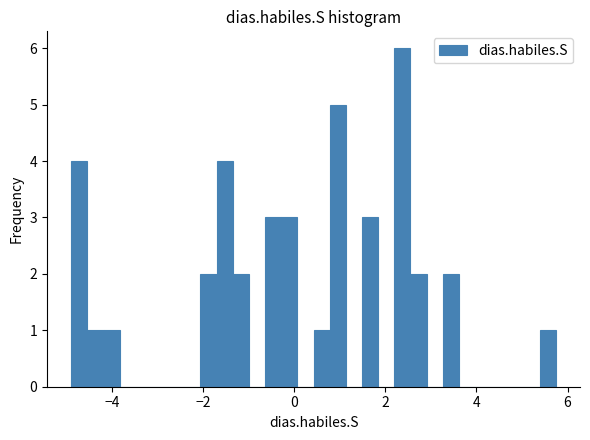

Around what value on the x-axis is the tallest bar? Give the approximate position of its centre, as read against the axis.

2.4